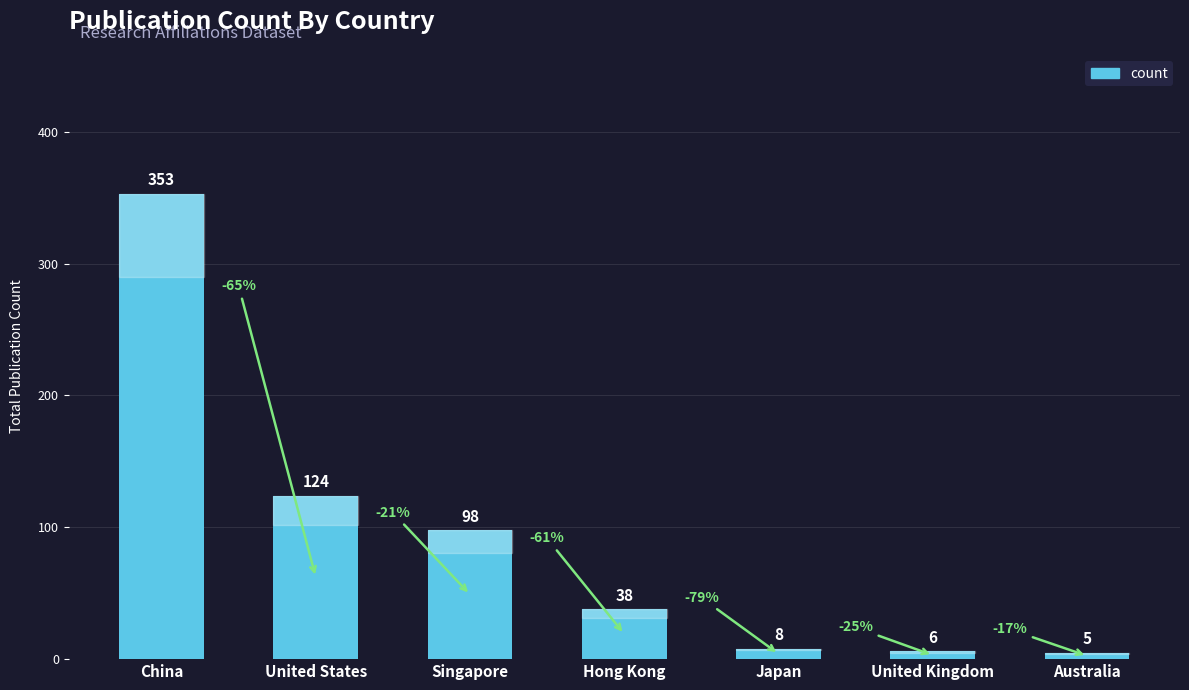

Is it true that the value at United States is 124?

True